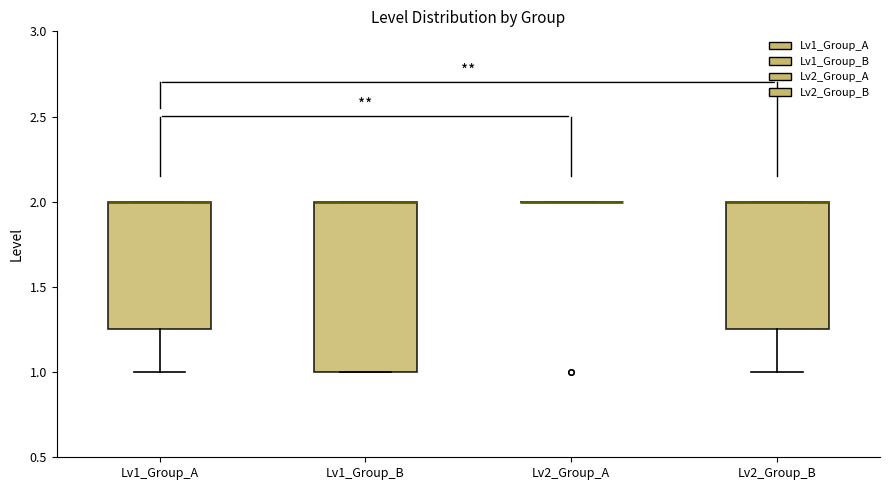

Reading left to right, read every box against the y-axis: the position of its median line, the range the box covers, and the ends of its whiskers. The values are not printed on the chart, so give them approximately, as read against the axis.

Lv1_Group_A: median 2.00 (drawn on the box's upper edge), box 1.25 to 2.00, whiskers 1.00 to 2.00
Lv1_Group_B: median 2.00 (drawn on the box's upper edge), box 1.00 to 2.00, whiskers 1.00 to 2.00
Lv2_Group_A: box collapsed to a line at 2.00, whiskers 2.00 to 2.00
Lv2_Group_B: median 2.00 (drawn on the box's upper edge), box 1.25 to 2.00, whiskers 1.00 to 2.00